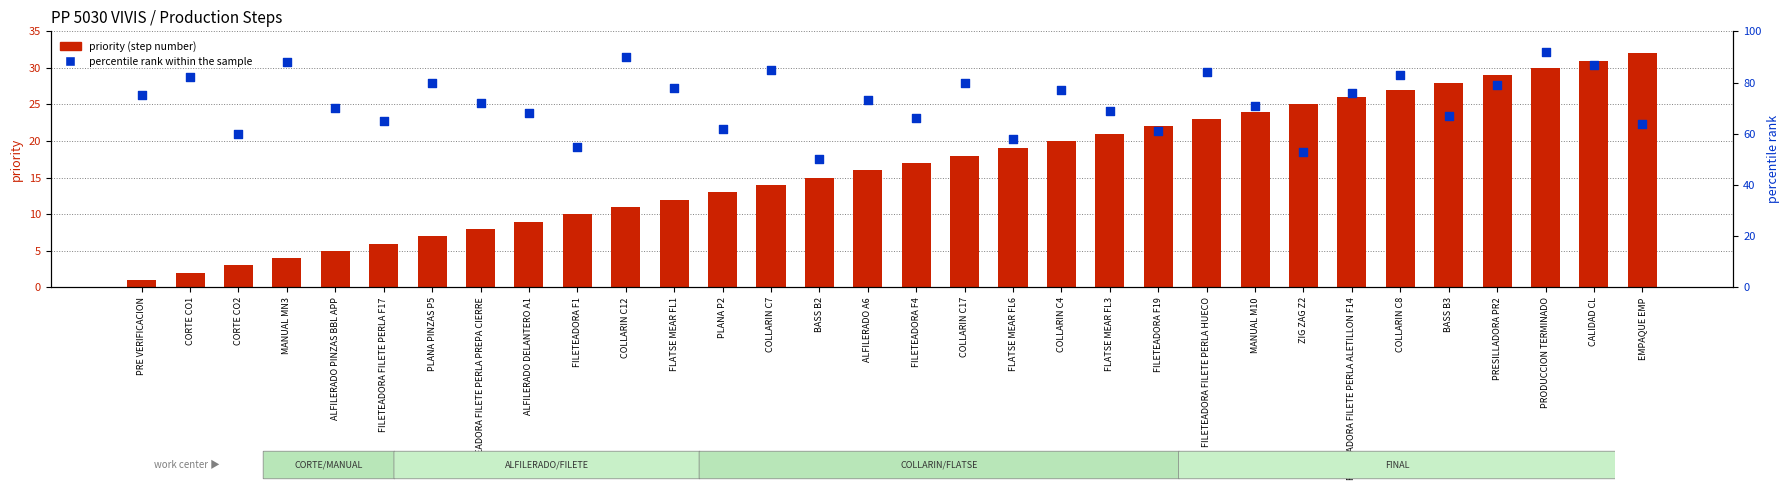

At which category is the sum across all series the highest?

PRODUCCION TERMINADO